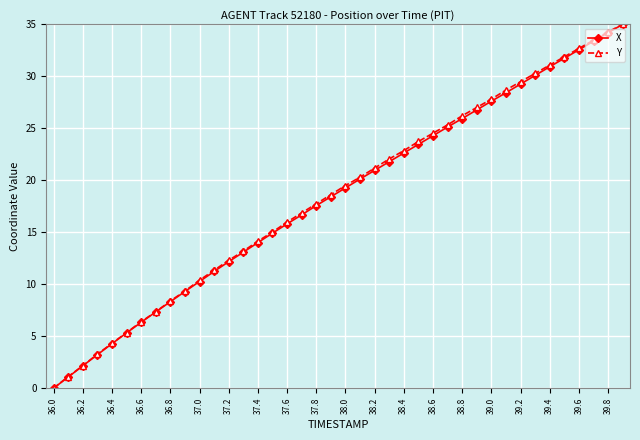

What is the value of the X point at the 6th from the left?

5.3